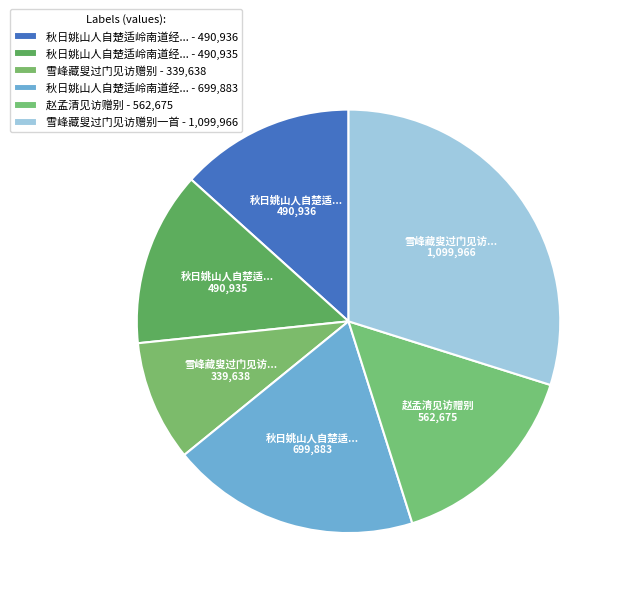

Rank the categories by value from lowest to highest.

雪峰藏叟过门见访赠别, 秋日姚山人自楚适岭南道经虔中过访赠别二首 其一, 秋日姚山人自楚适岭南道经虔中过访赠别二首 其二, 赵孟清见访赠别, 秋日姚山人自楚适岭南道经虔中过访赠别二首, 雪峰藏叟过门见访赠别一首